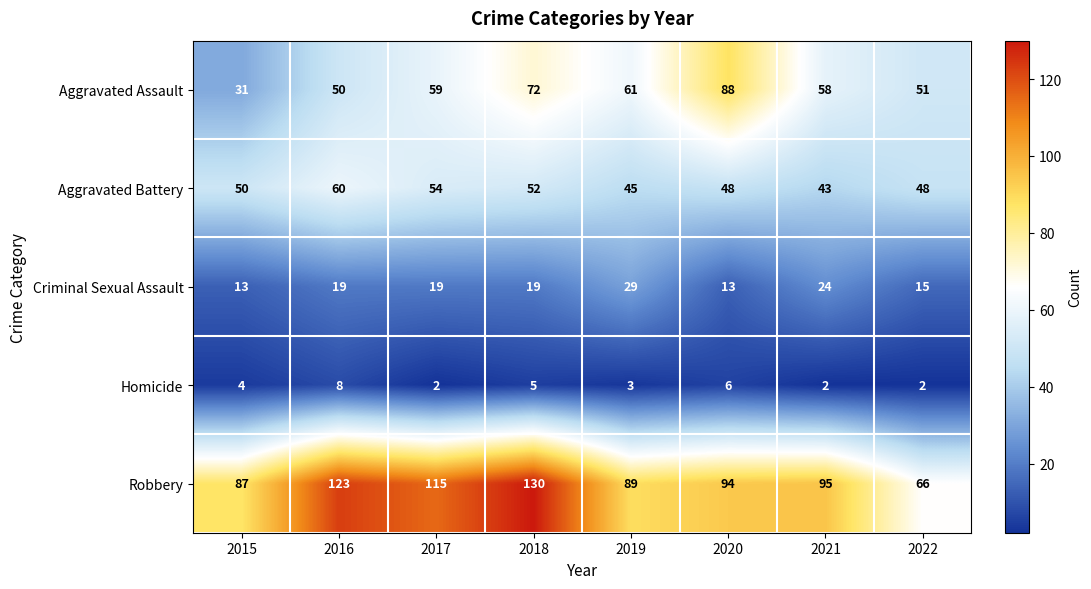

What is the difference between the maximum and second lowest values in the Aggravated Assault series?

38